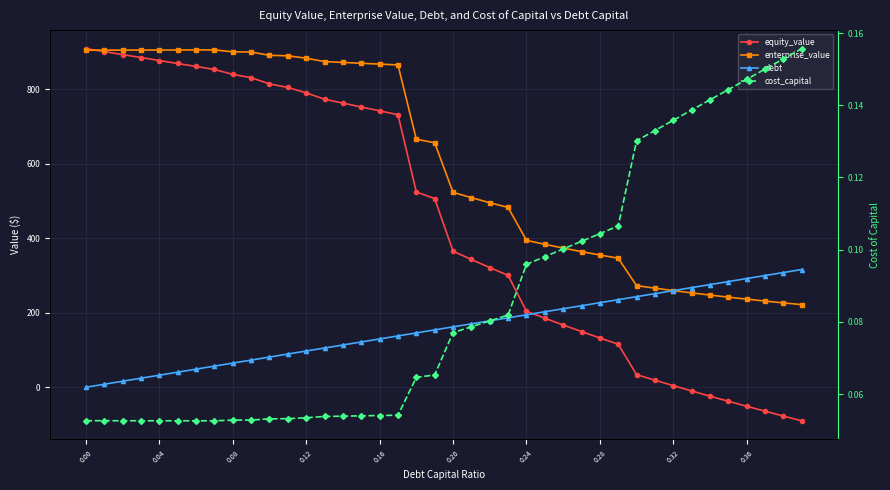

What is the maximum value for enterprise_value?

906.1